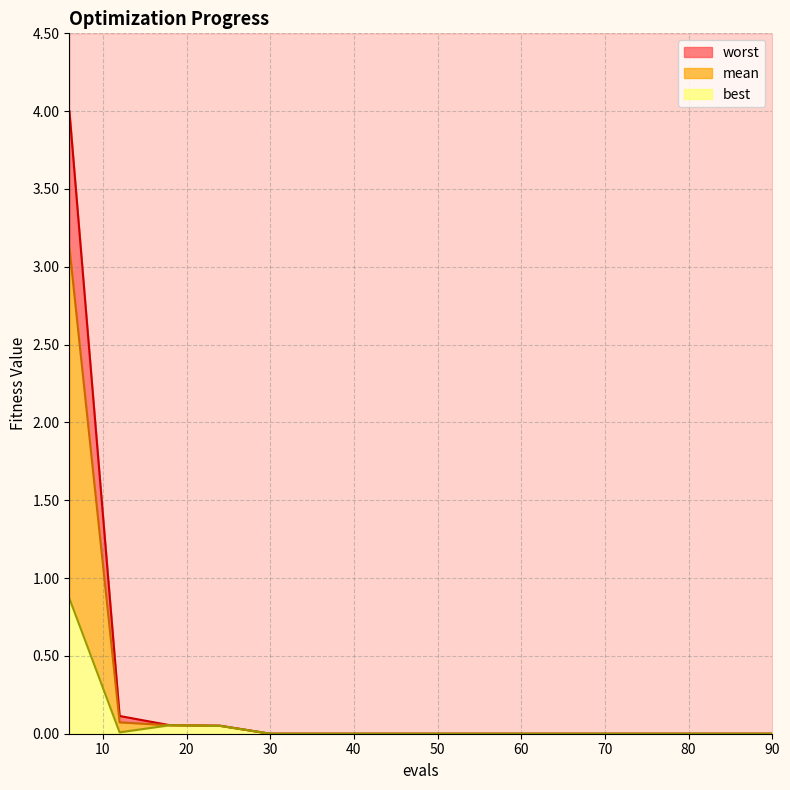

True or false: mean has a value of 0.0 at 78.

False